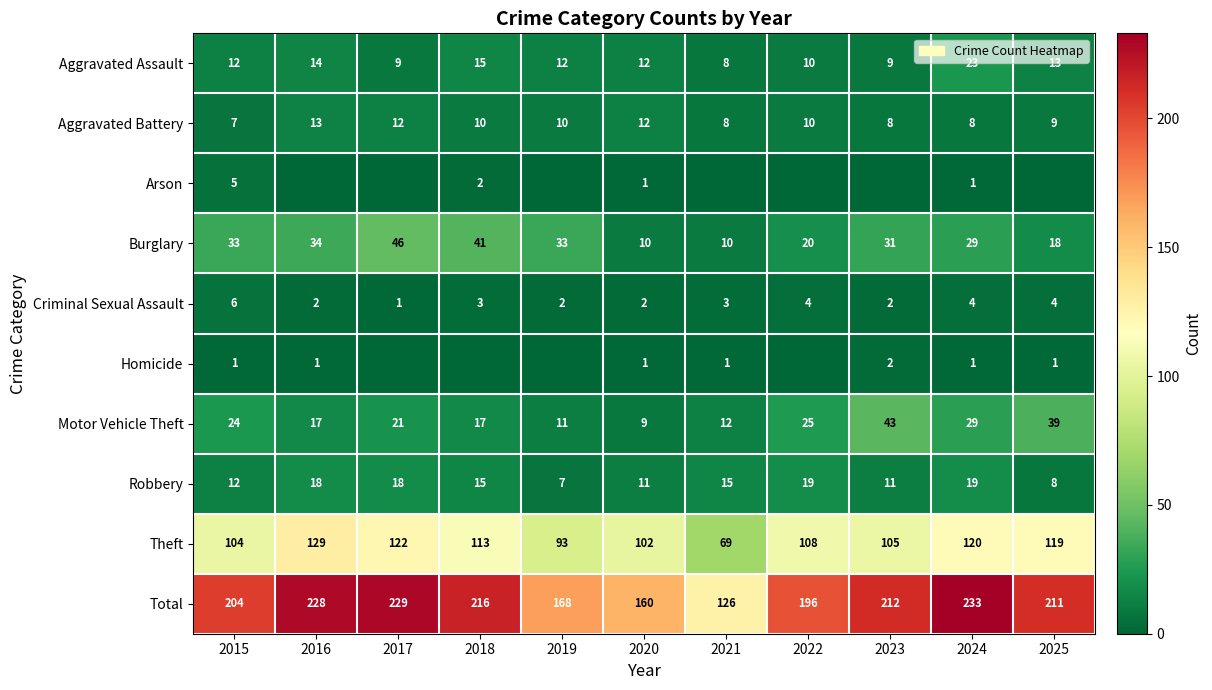

At how many categories does at least one series exceed 88?

11